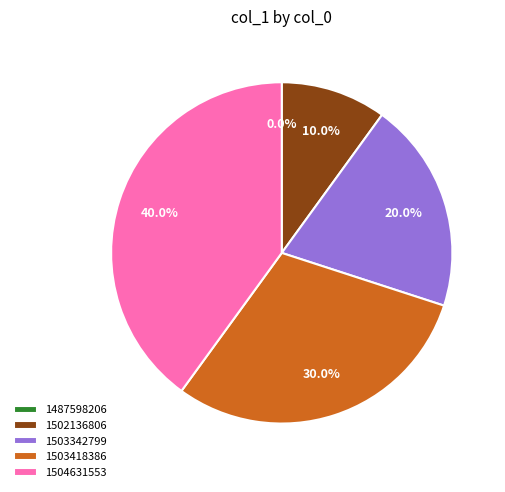

Rank the categories by value from highest to lowest.

1504631553, 1503418386, 1503342799, 1502136806, 1487598206